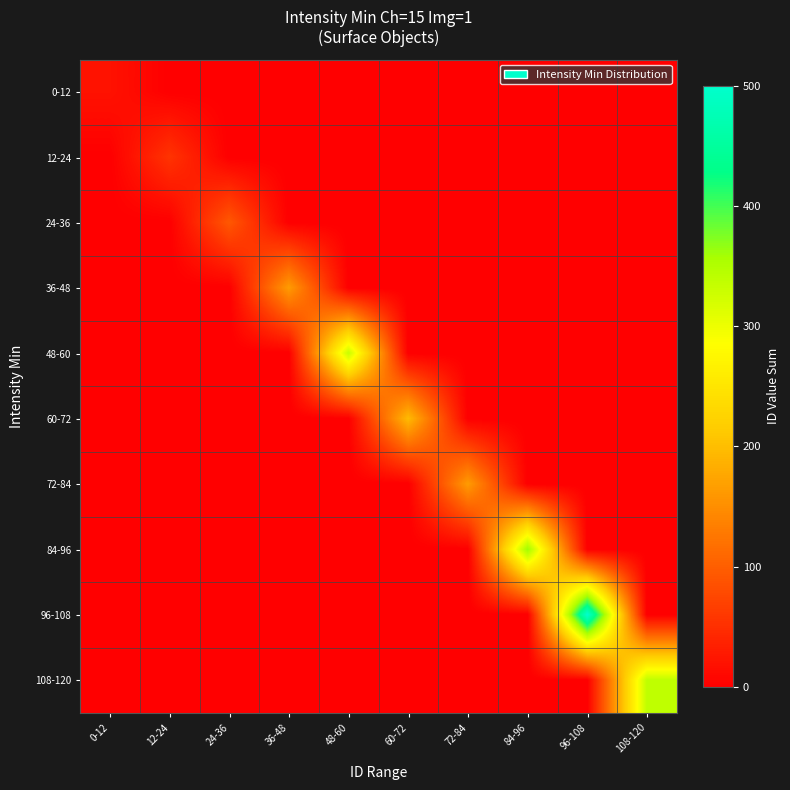

How many distinct data groups are displayed?

10